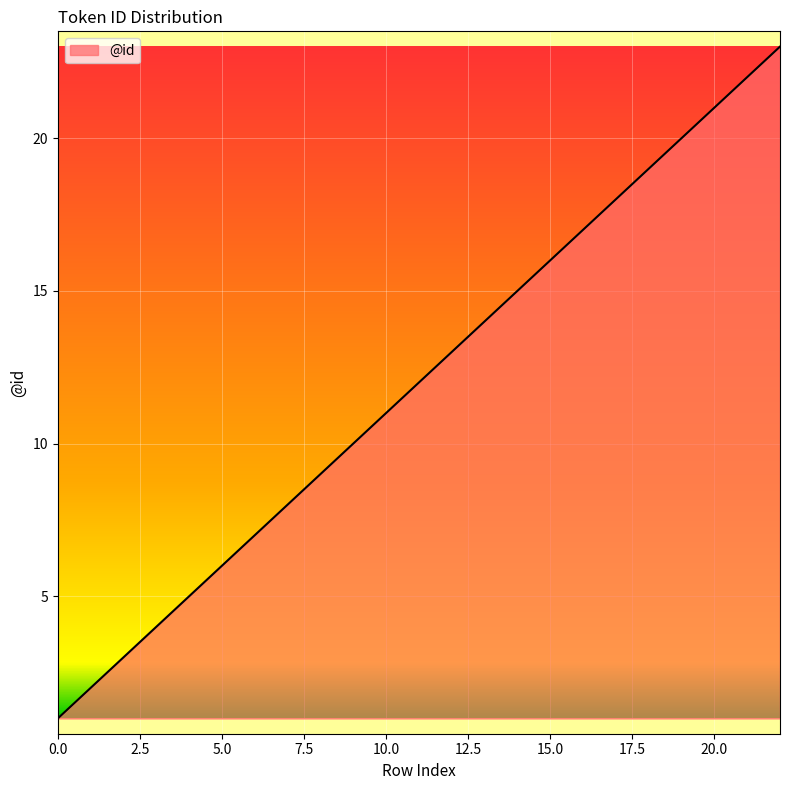

What is the difference between the maximum and minimum values?

22